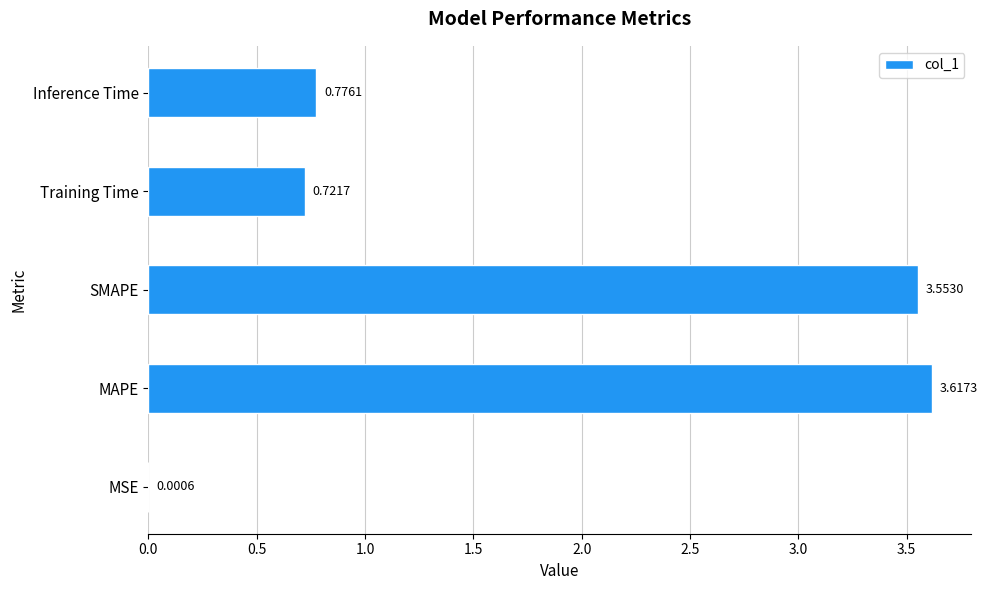

How many series are shown in this chart?

1